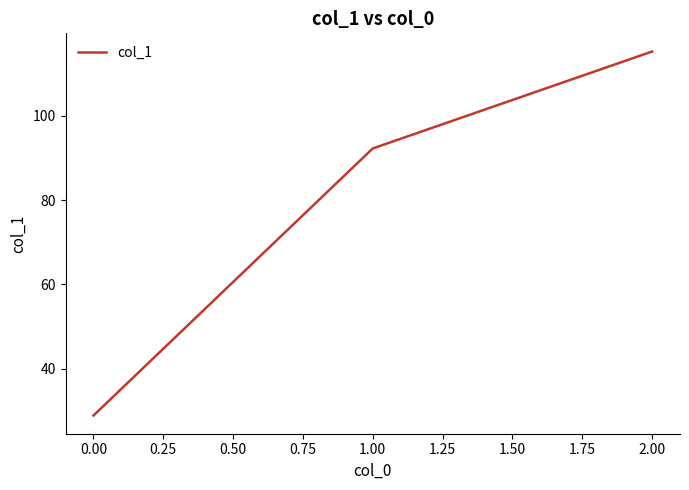

At which category does the chart reach its minimum across all series?

0.00